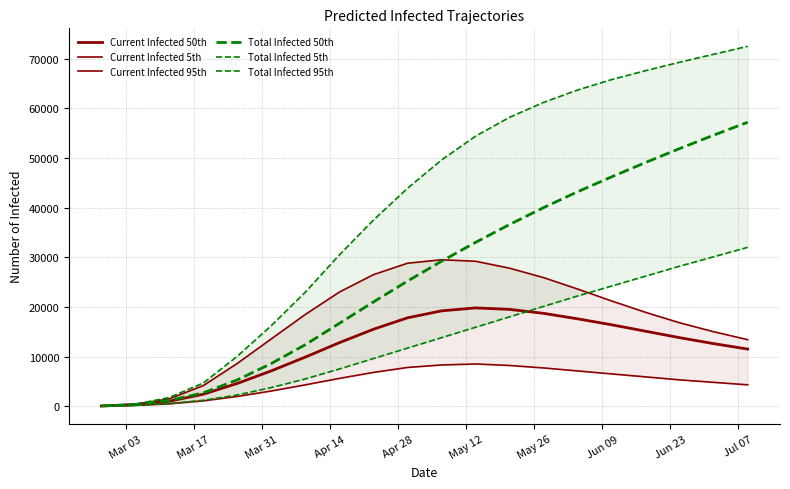

How many data points in Current Infected 95th are less than 18900?

10